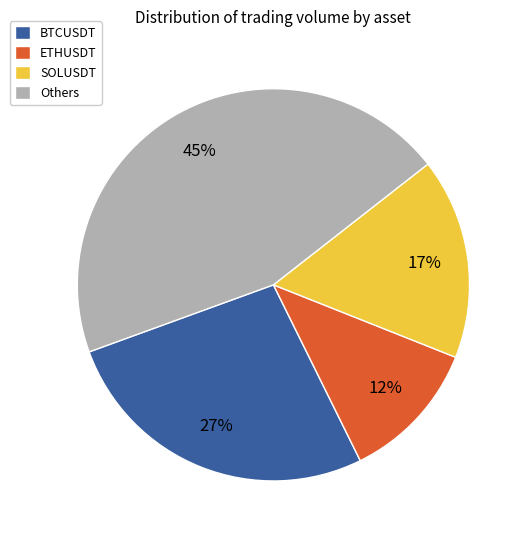

How many segments does this pie chart have?

4